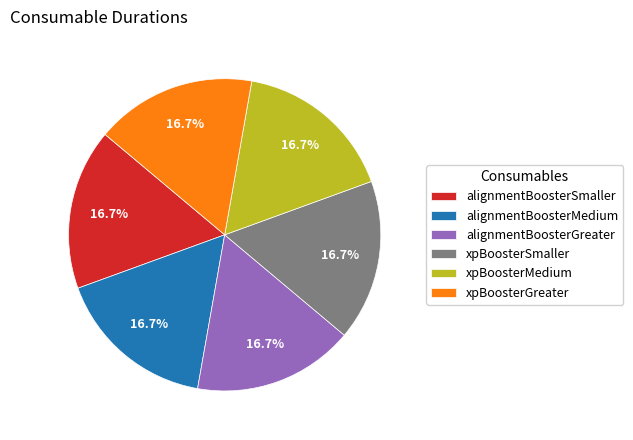

Approximately how many times larger is the value at xpBoosterMedium compared to alignmentBoosterSmaller?

1.0